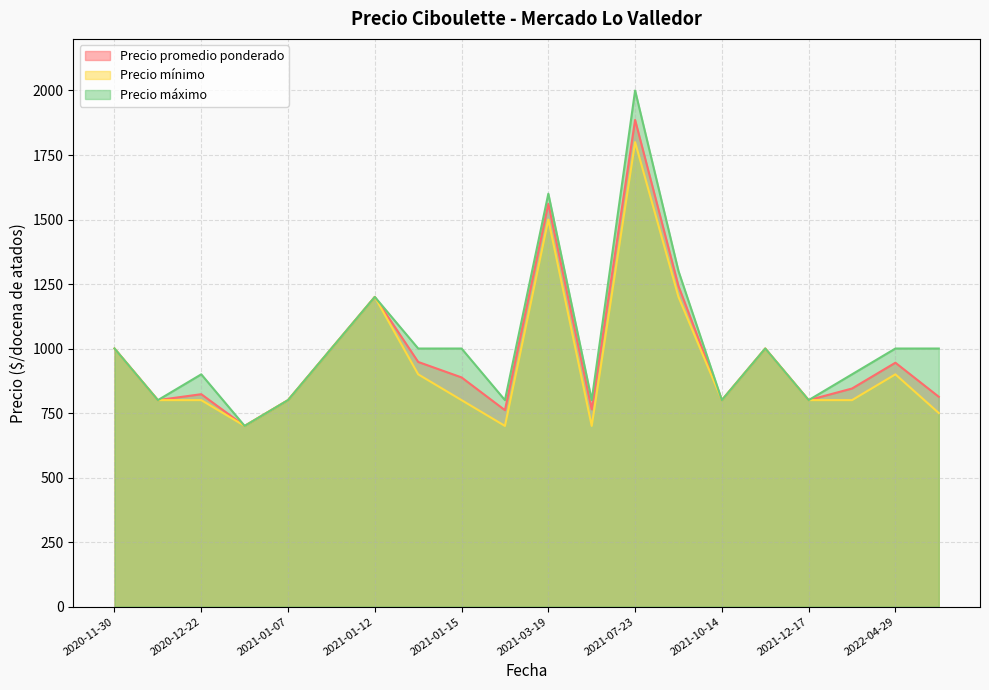

What are all the series names shown in the legend?

Precio promedio ponderado, Precio mínimo, Precio máximo